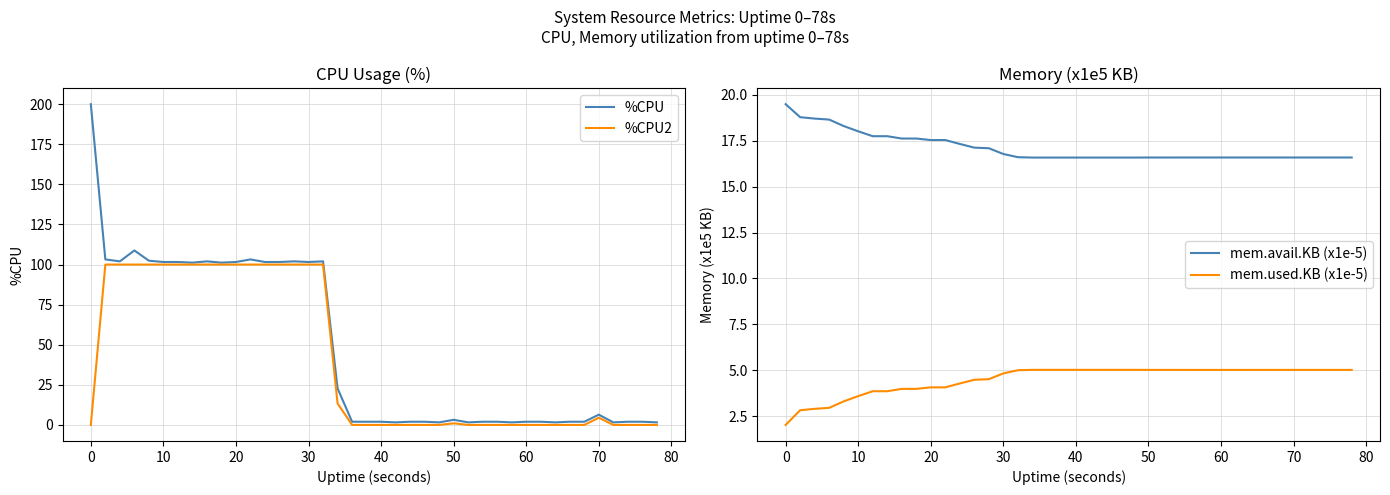

What is the maximum value for %CPU2?

100.0